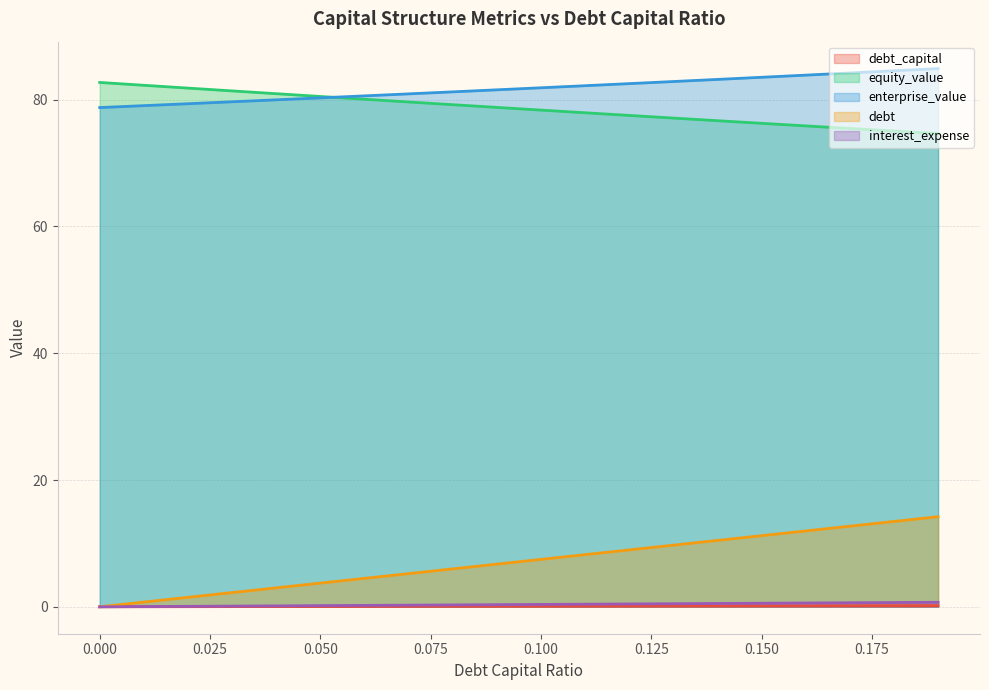

What is the difference between the enterprise_value values at 0.15 and 0.07?

2.6